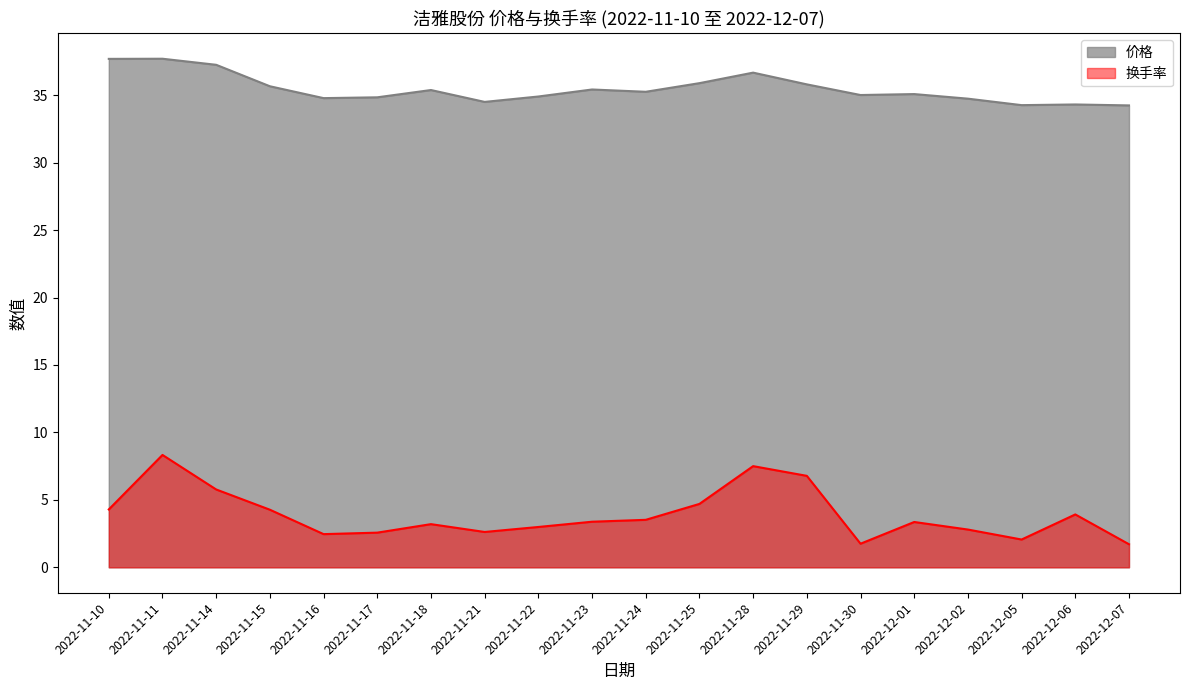

What are all the series names shown in the legend?

价格, 换手率